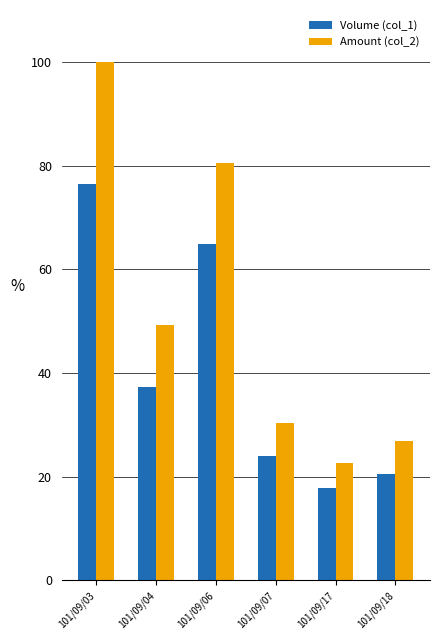

What is the smallest value displayed?

17.8